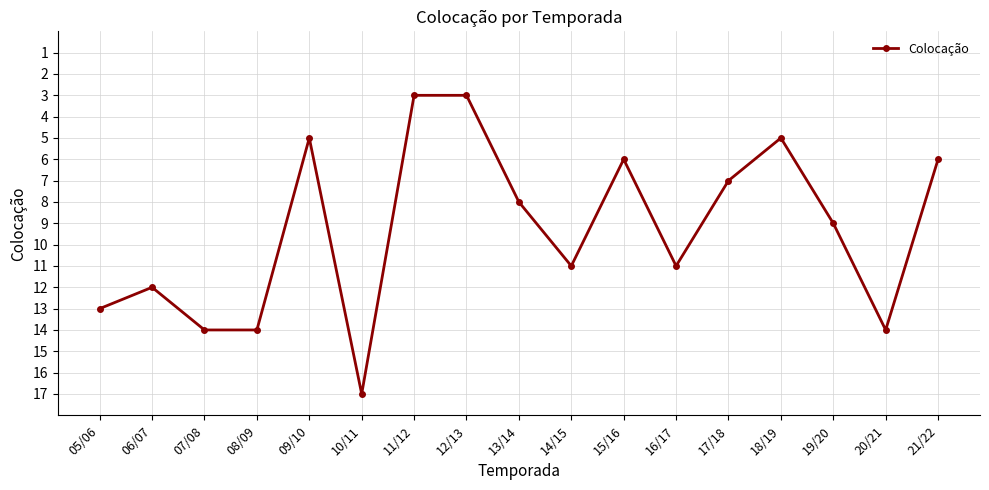

True or false: the data has more than 0 interior local peaks.

True